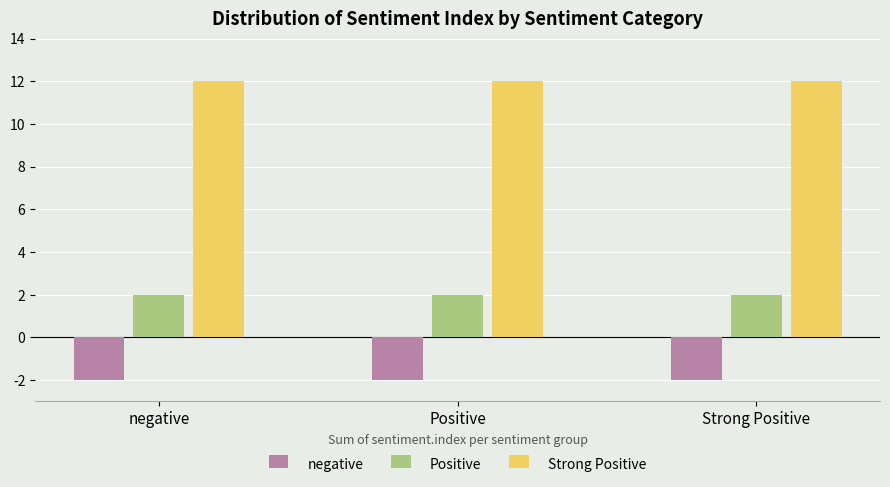

Rank the series at Positive from highest to lowest value.

Strong Positive, Positive, negative